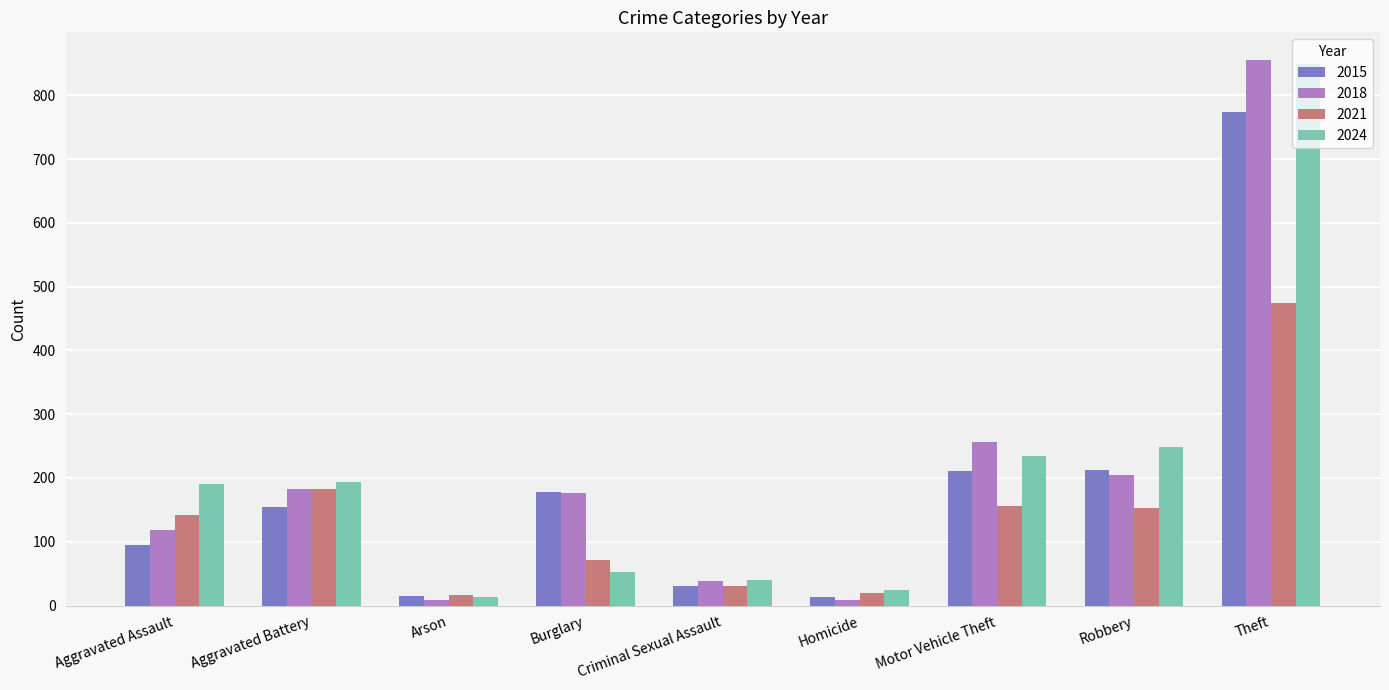

What is the difference between the second highest and second lowest values in the 2015 series?

197